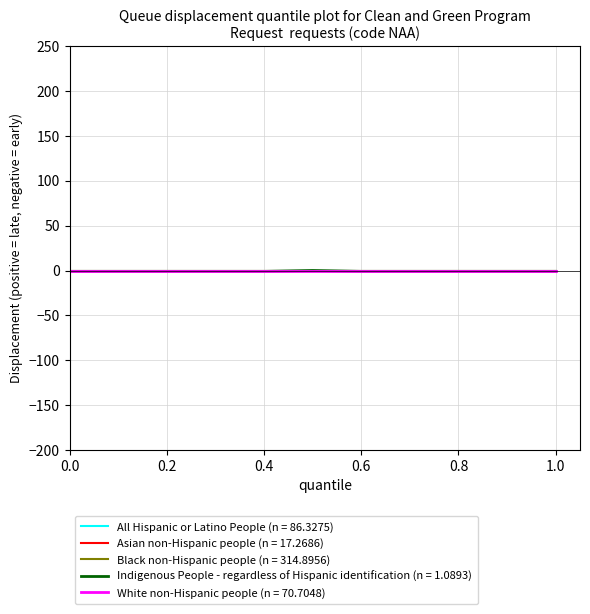

Reading left to right, extract all data points from this chart.

All Hispanic or Latino People (n = 86.3275): -1	-1	-1	-1	-1	-1	-1	-1	-1	-1	-1
Asian non-Hispanic people (n = 17.2686): -1	-1	-1	-1	-1	-1	-1	-1	-1	-1	-1
Black non-Hispanic people (n = 314.8956): -1	-1	-1	-1	-1	-1	-1	-1	-1	-1	-1
Indigenous People - regardless of Hispanic identification (n = 1.0893): -1	-1	-1	-1	-1	0	-1	-1	-1	-1	-1
White non-Hispanic people (n = 70.7048): -1	-1	-1	-1	-1	-1	-1	-1	-1	-1	-1